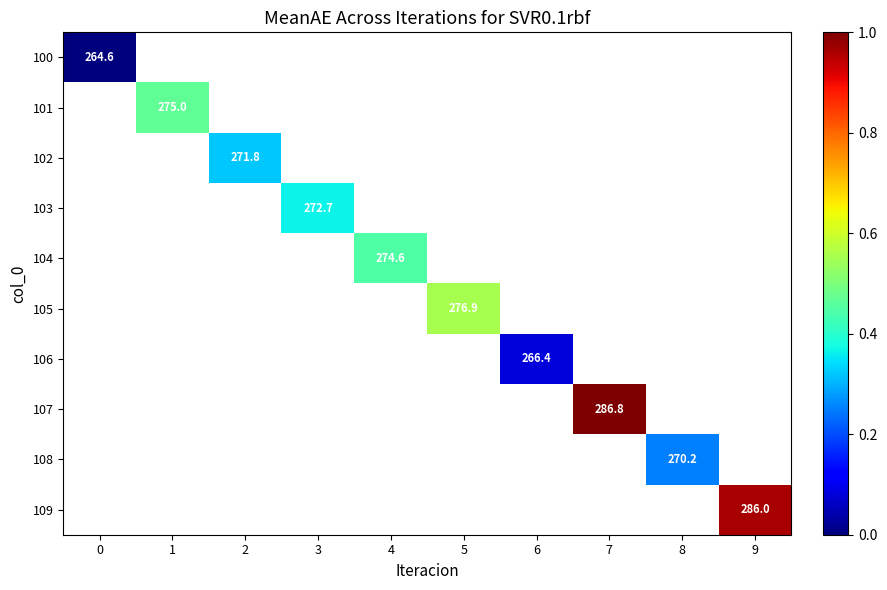

How many values in 109 are above zero?

1